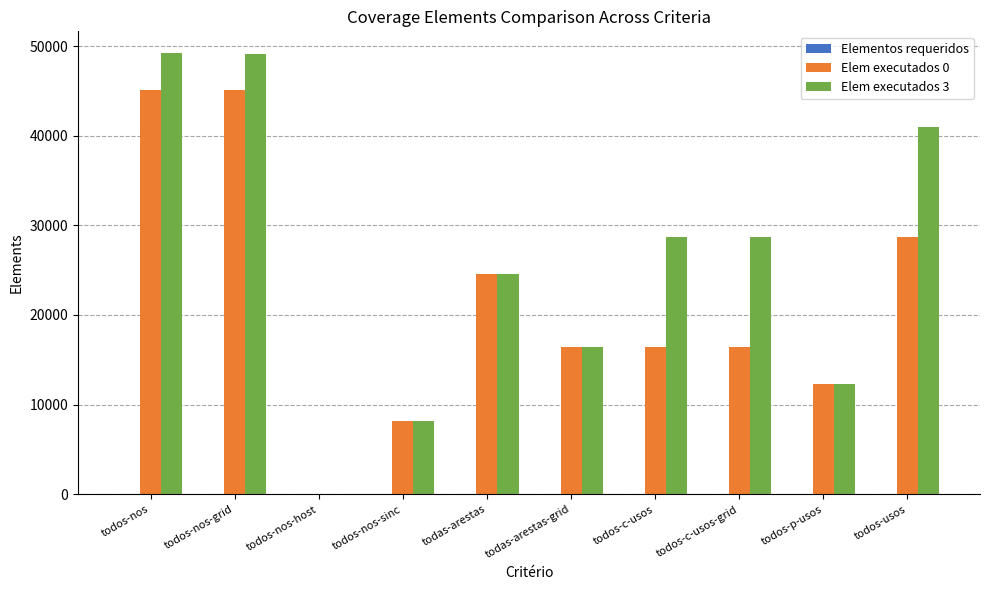

How many data points does each series have?

10